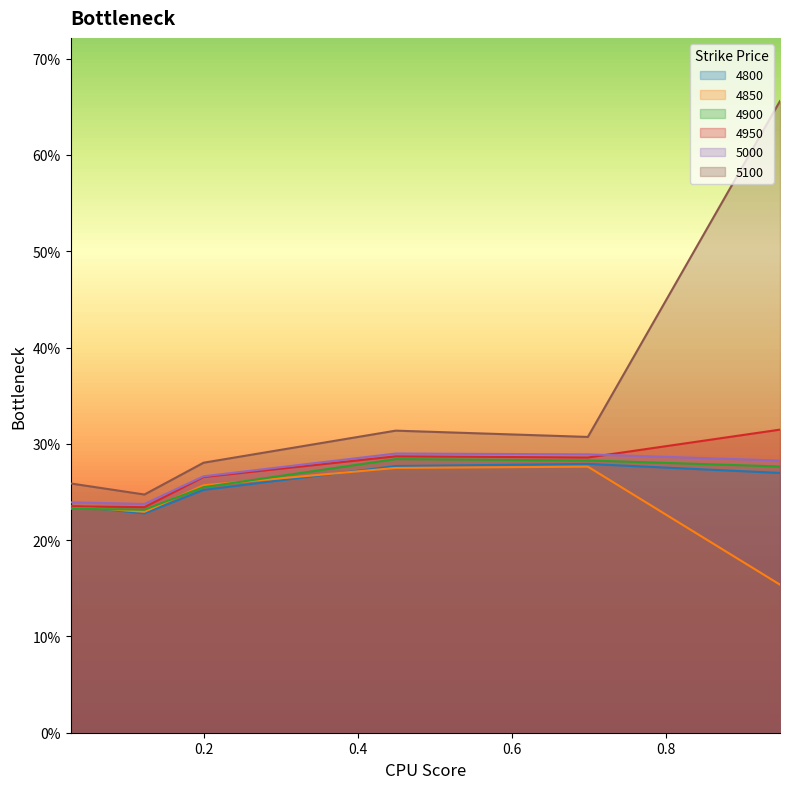

What is the label of the 4th point from the right?

0.2